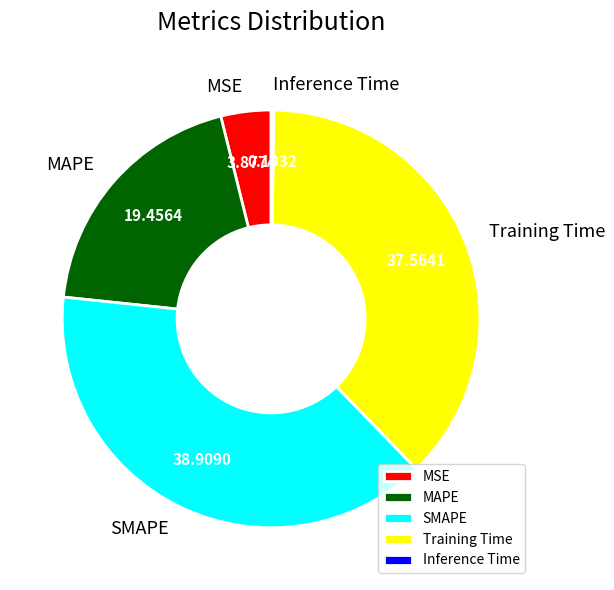

Does Training Time account for over 50% of the chart?

No